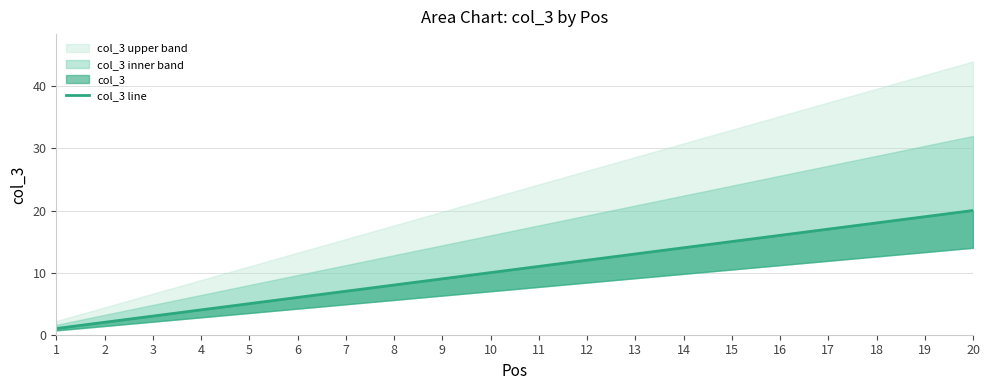

What is the change in value from 1 to 6?

+5